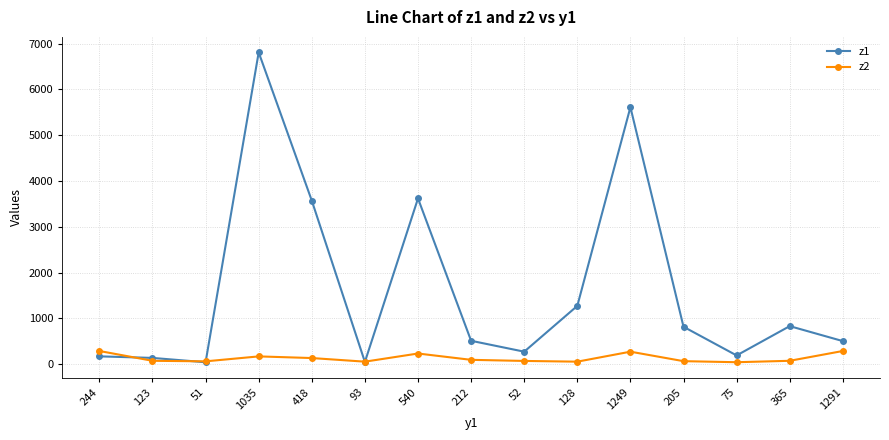

Where do z2 and z1 first cross each other?

244 and 123